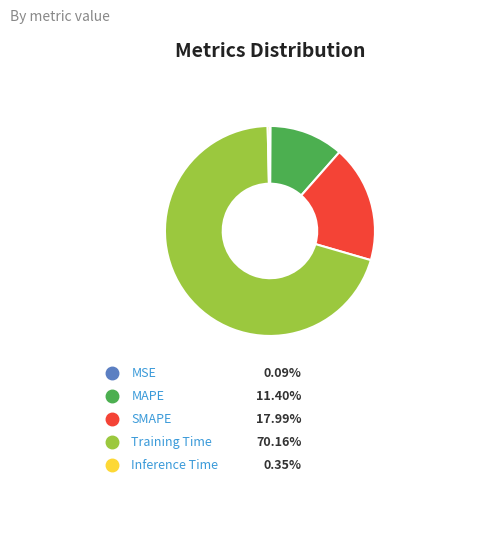

Is it true that MSE is 0% of the pie?

True